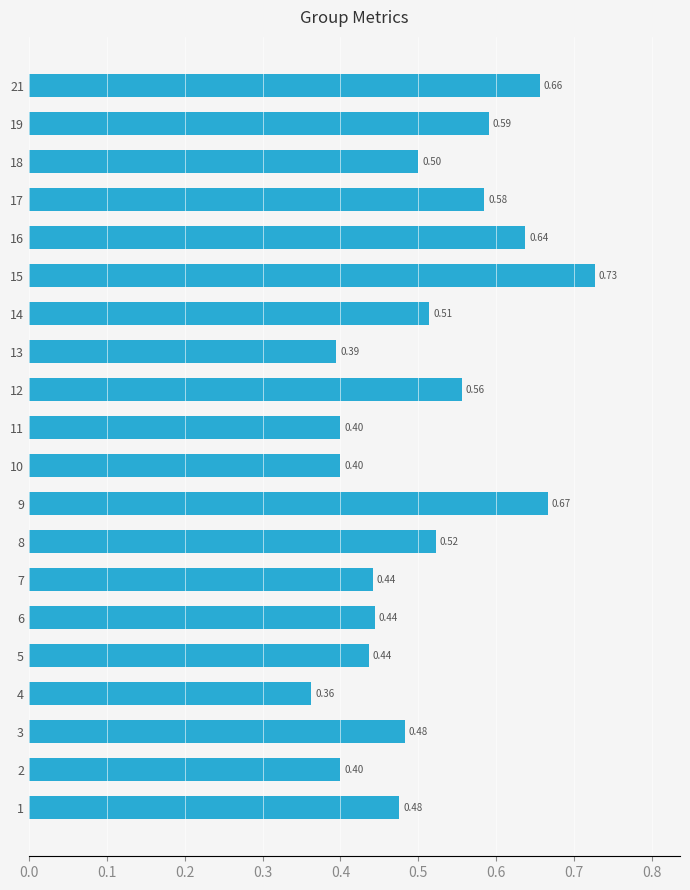

What is the change in value from 7 to 15?

+0.3